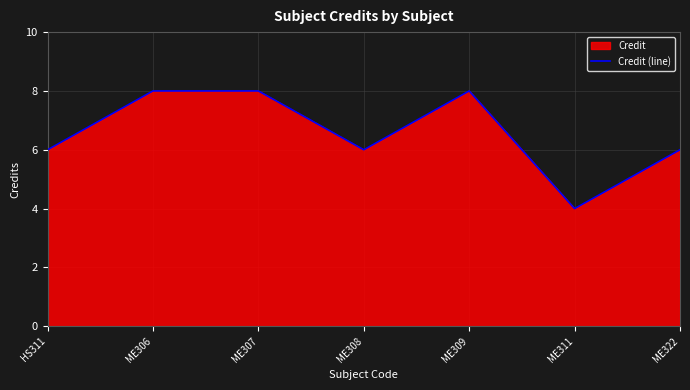

How many lines are shown in the chart?

1